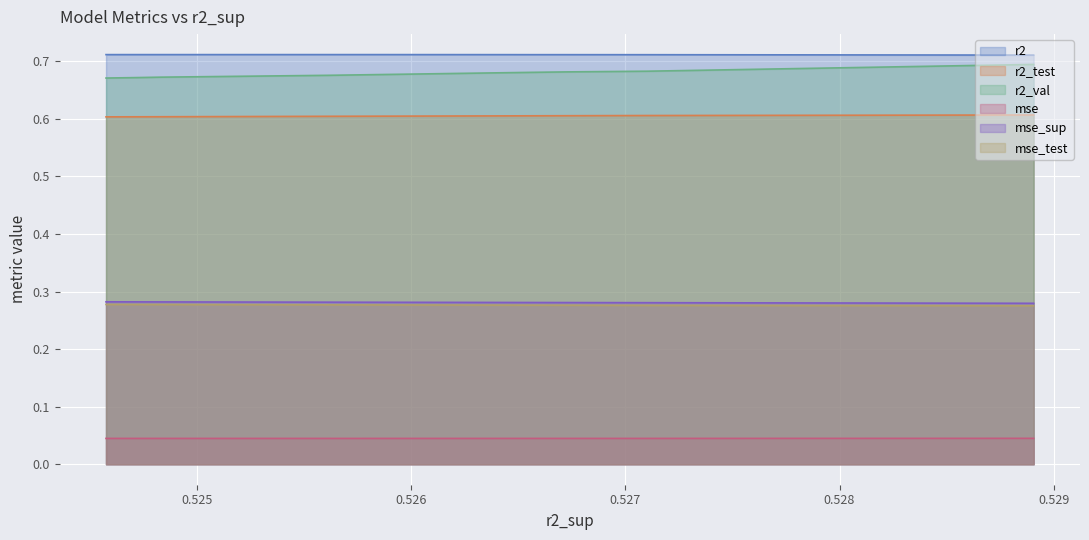

True or false: r2 and r2_val cross at least once.

False